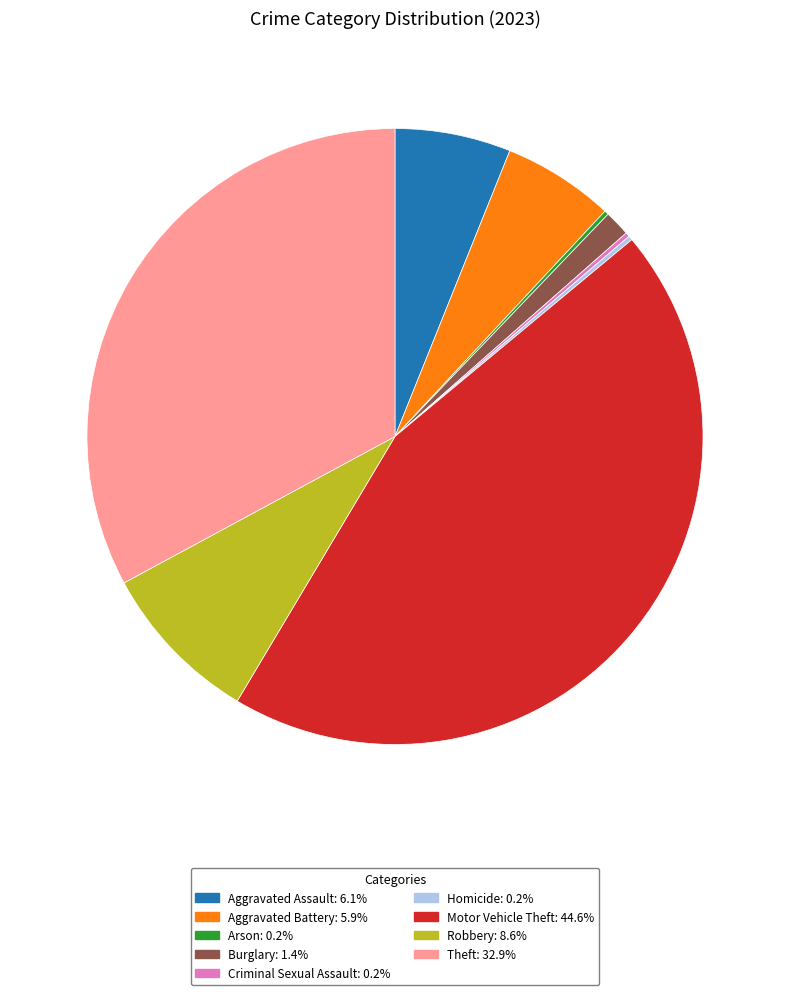

Combined, do Theft: 32.9% and Motor Vehicle Theft: 44.6% account for over 50%?

Yes